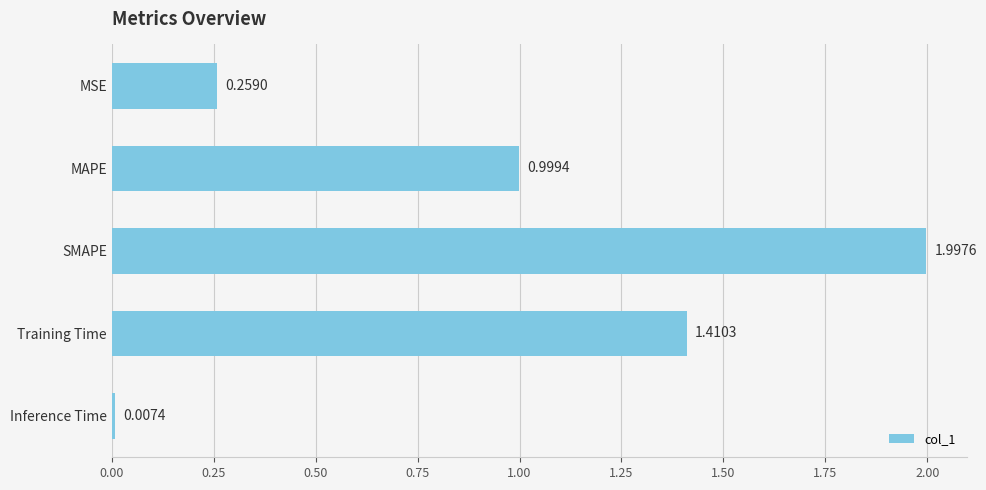

Does the chart contain any negative values?

No